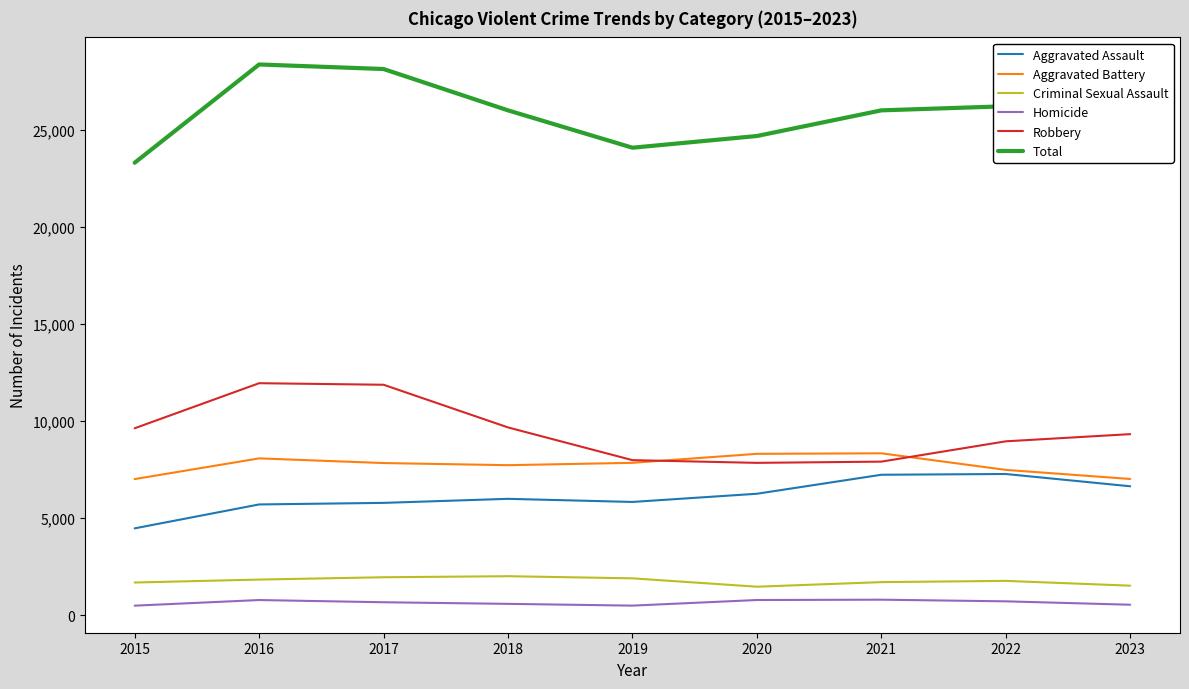

Is it true that Aggravated Battery equals 7845 at 2017?

True